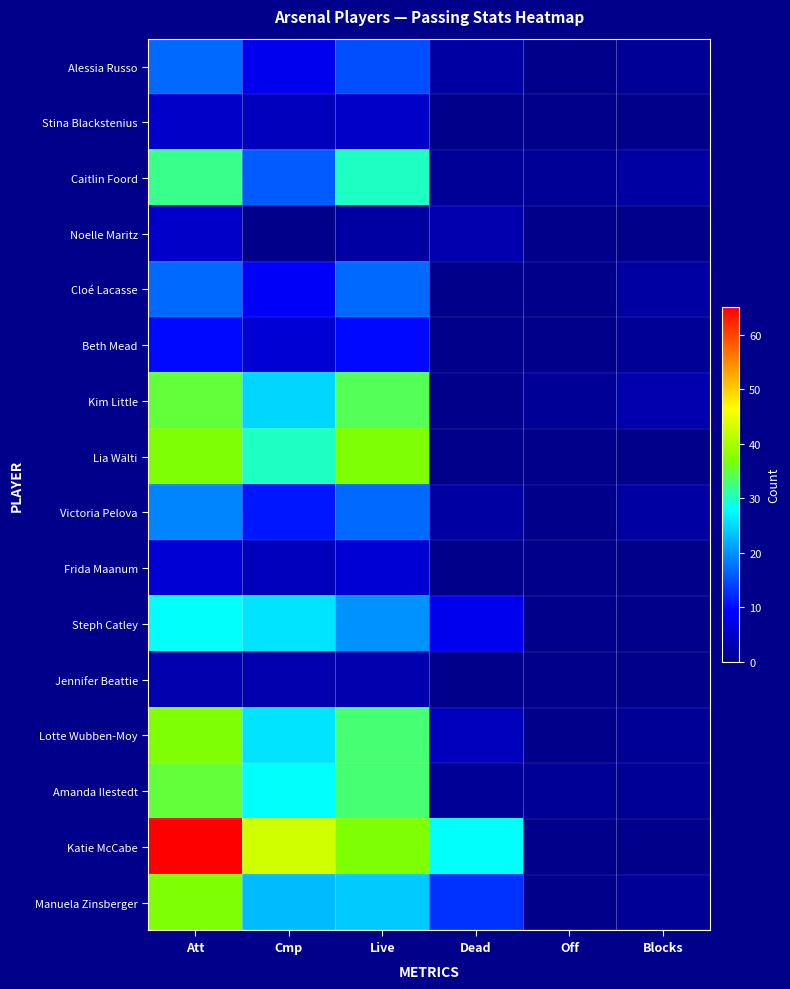

Which series changed the most between Cmp and Blocks?

Katie McCabe